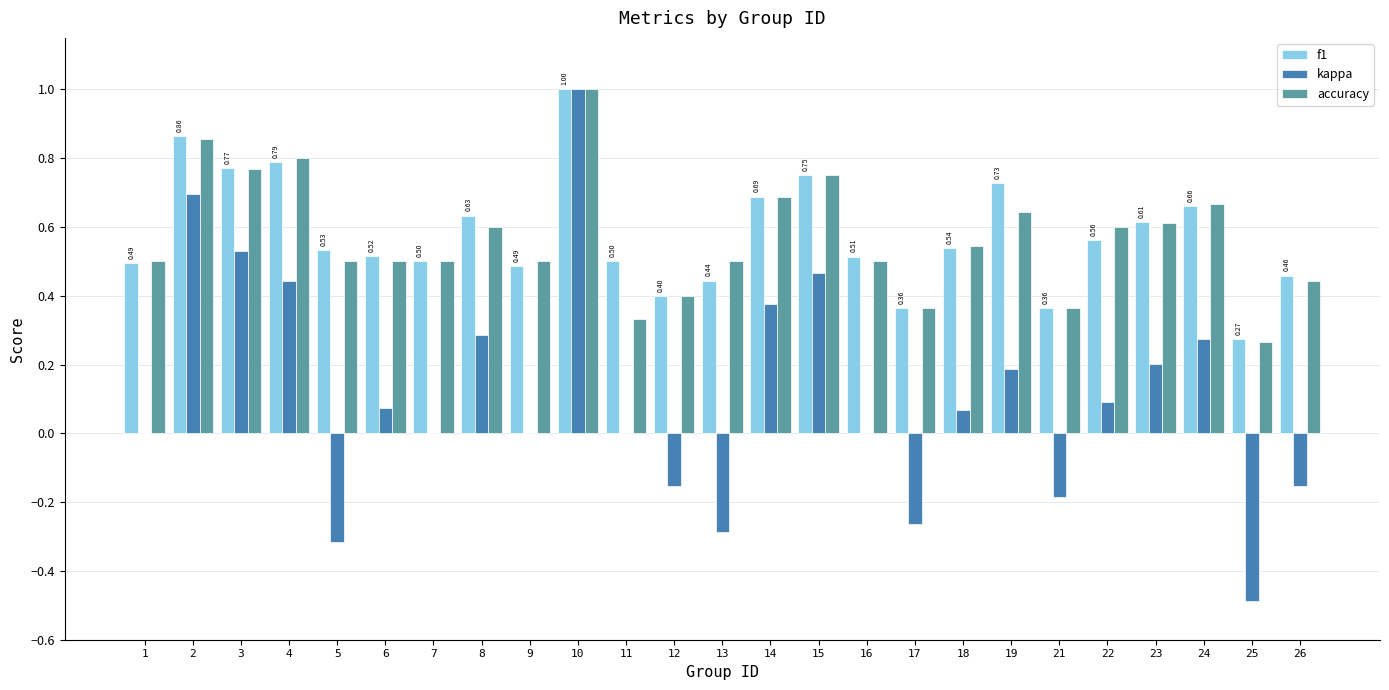

How many data points does each series have?

25